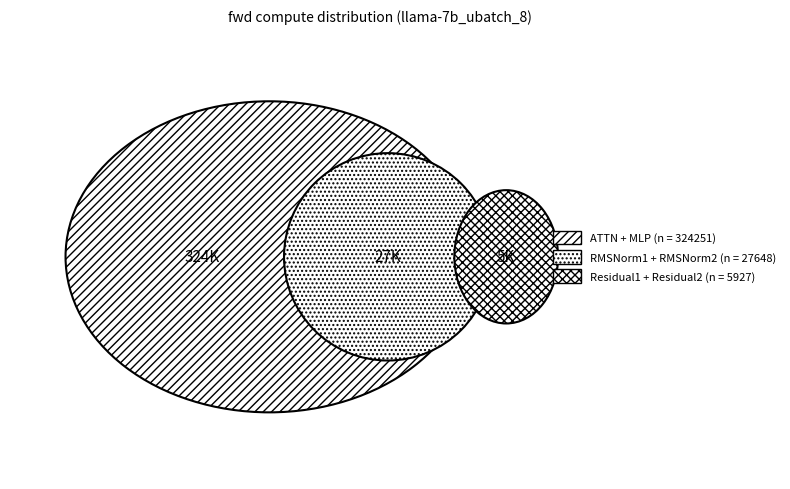

Between RMSNorm2 and Residual2, which is larger?

RMSNorm2